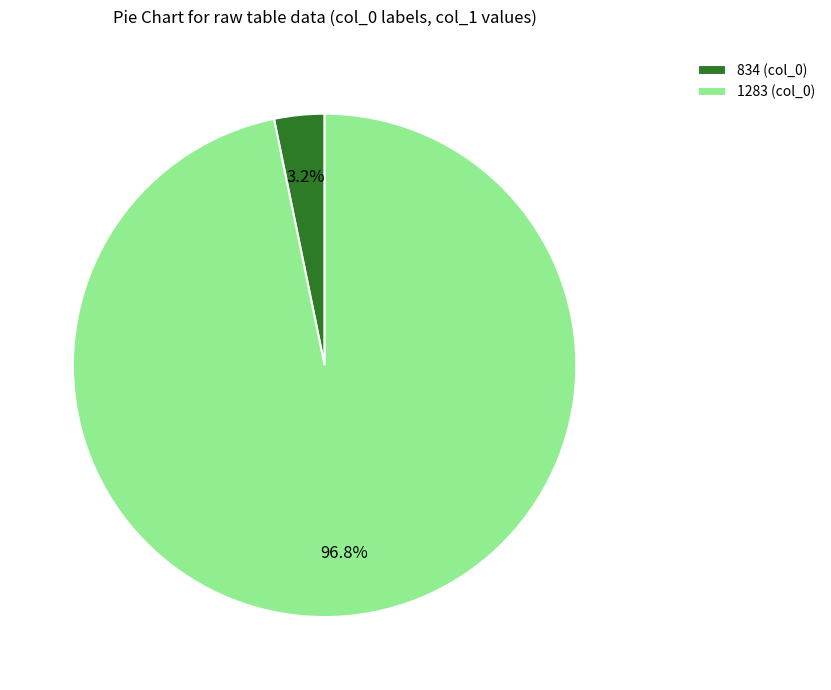

Is it true that 834 is 3% of the pie?

True